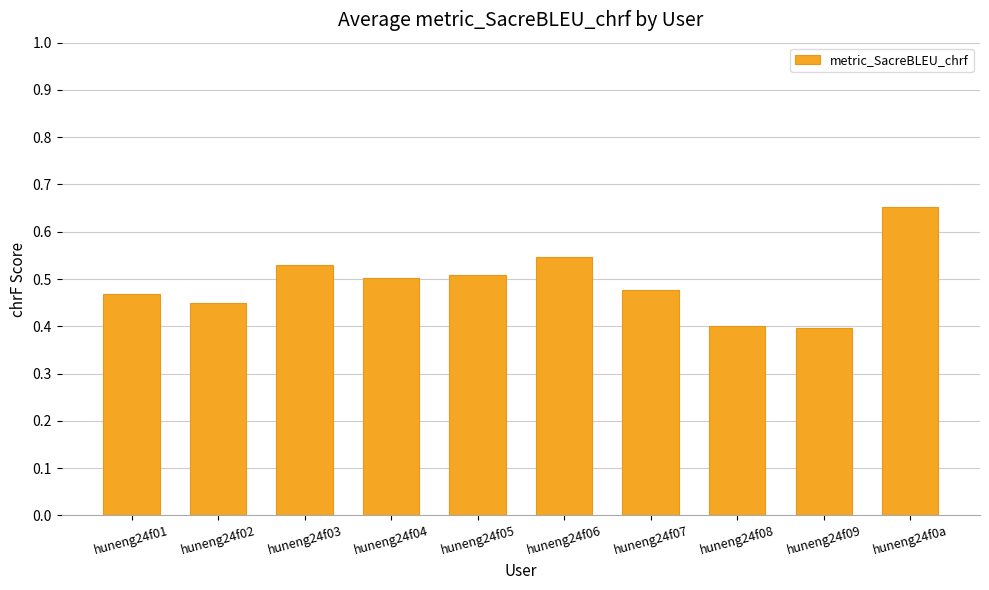

Between huneng24f07 and huneng24f02, which is larger?

huneng24f07